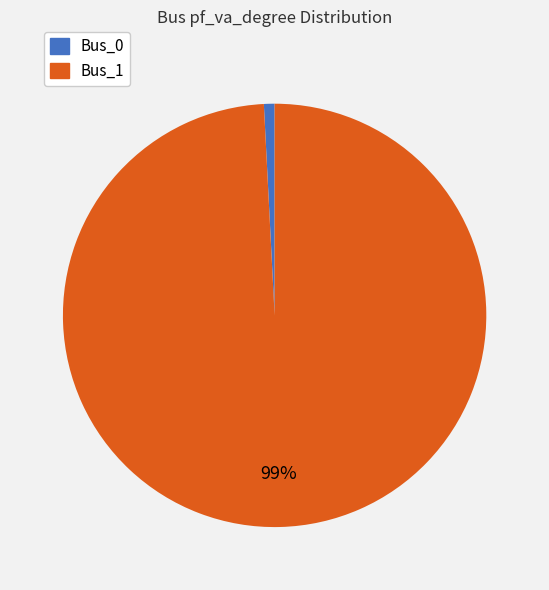

Which has a higher value, Bus_0 or Bus_1?

Bus_1